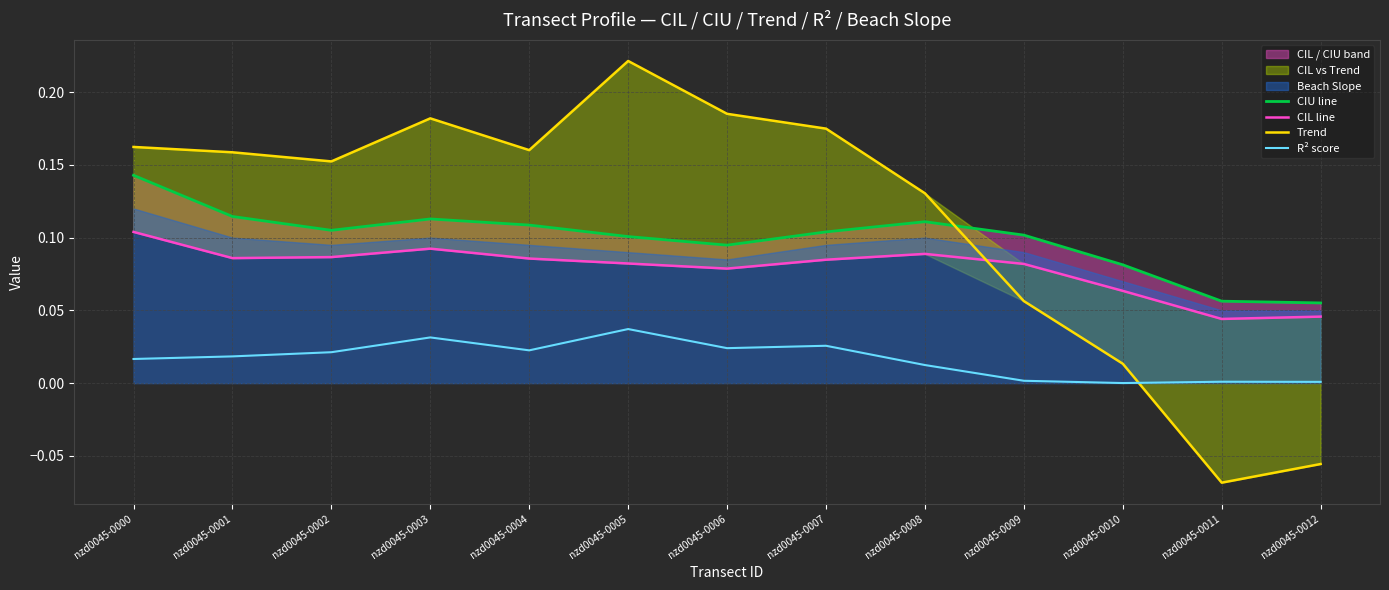

True or false: R² score has a value of 0.0 at nzd0045-0011.

True